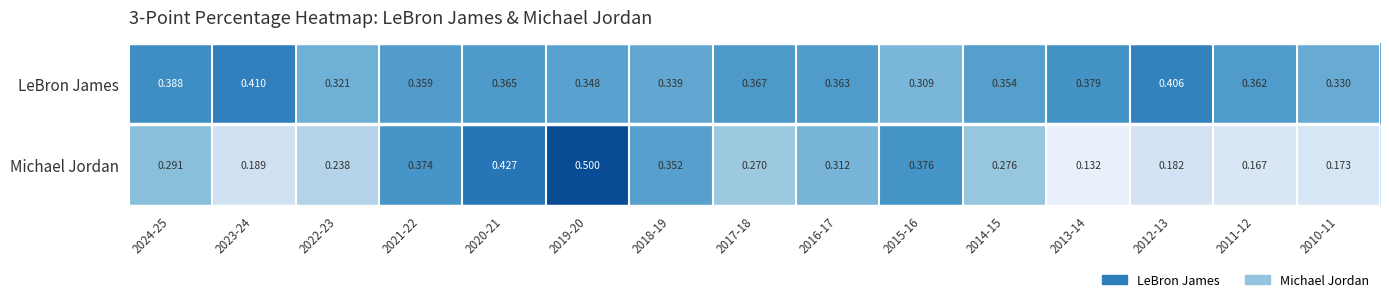

Which series changed the most between 2017-18 and 2012-13?

Michael Jordan